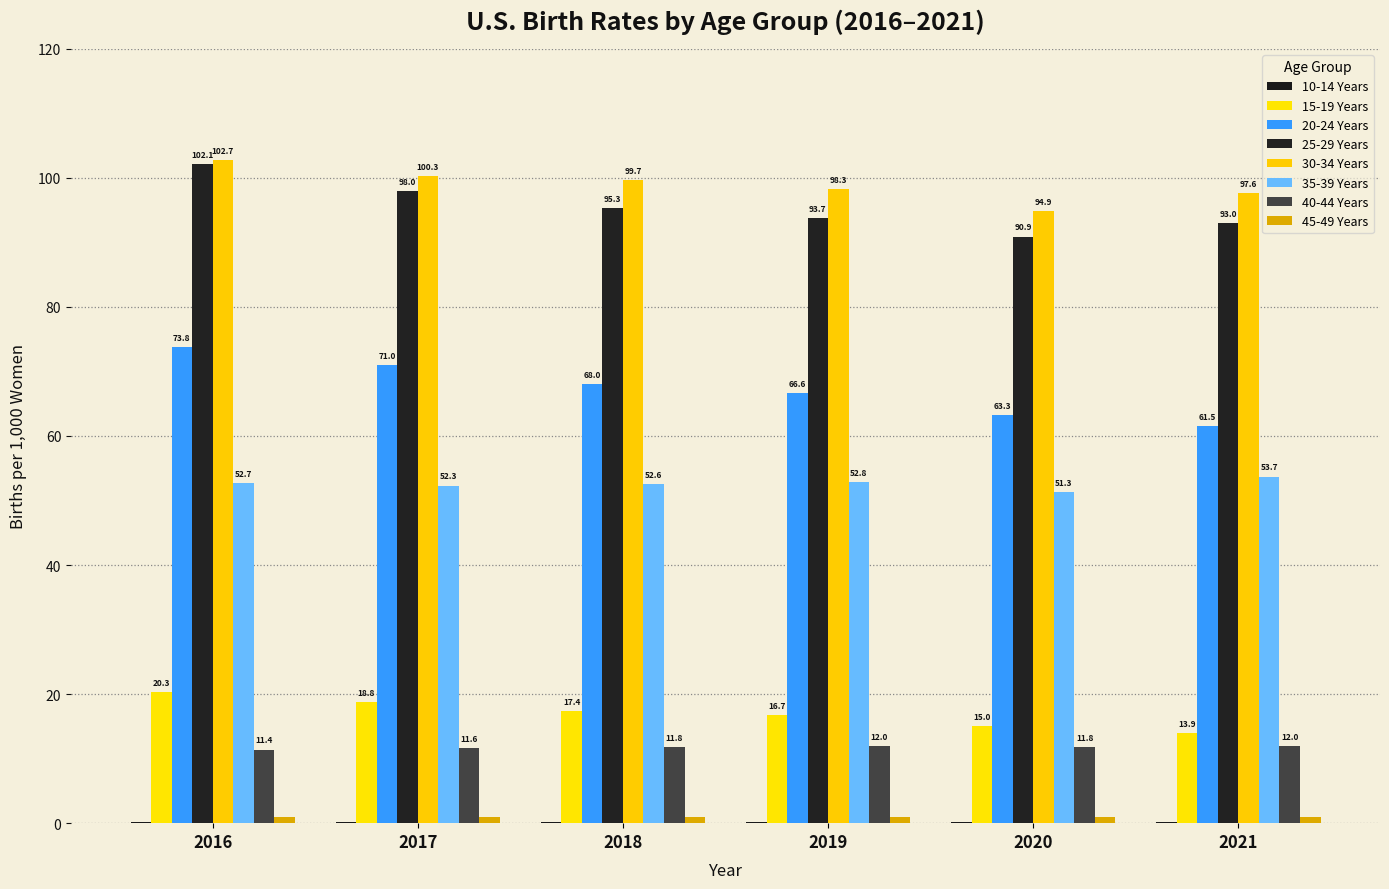

At which label does 25-29 Years reach its peak?

2016